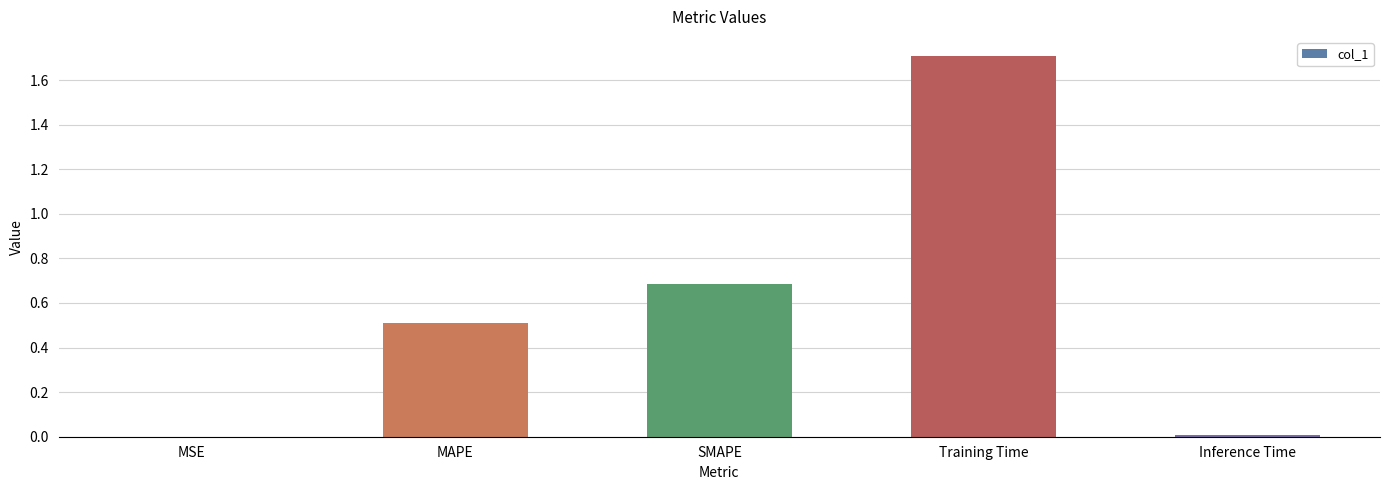

The chart shows a value of 0.0 at Inference Time. True or false?

True